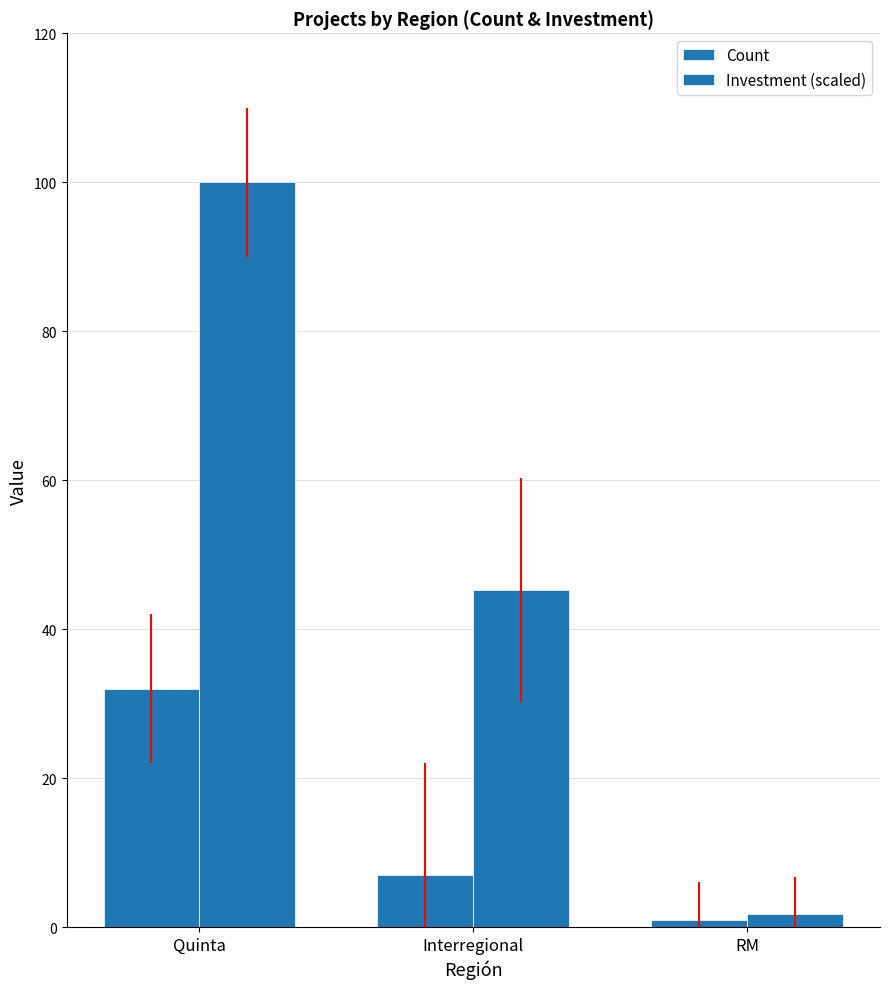

True or false: Investment (scaled) has a value of 45.2 at Interregional.

True